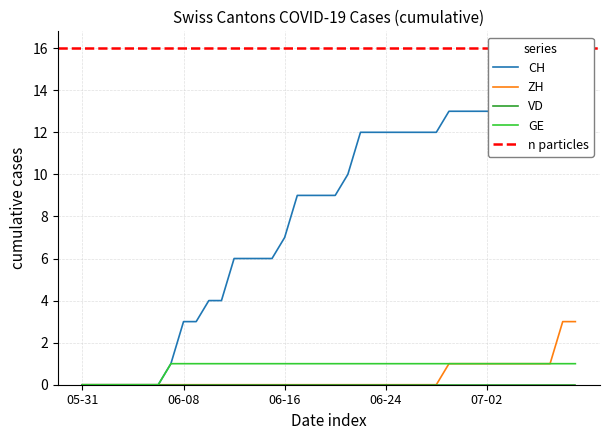

The value of GE at 05-31 is 0. True or false?

True